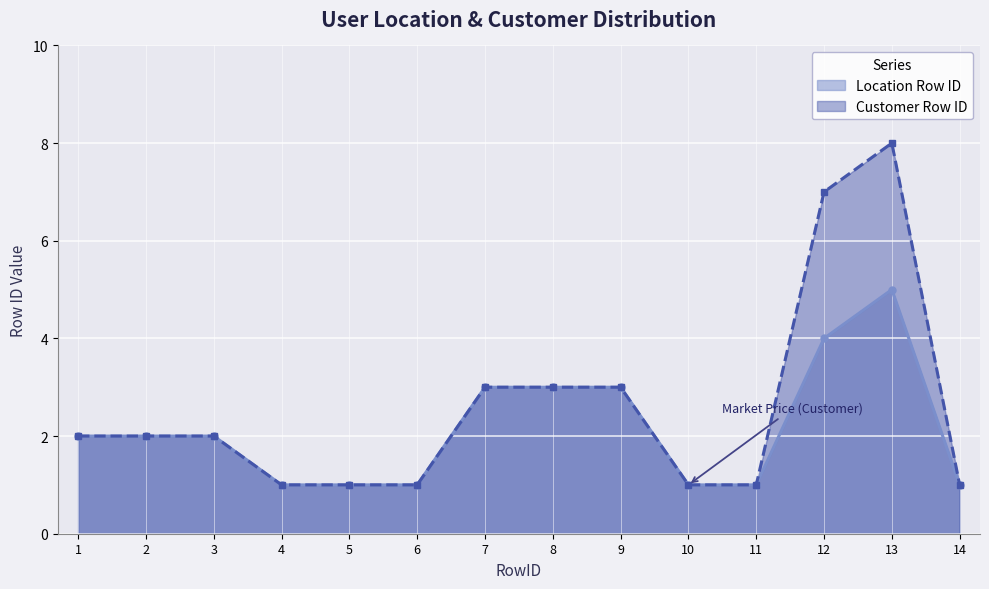

True or false: Customer Row ID and Location Row ID intersect in this chart.

False